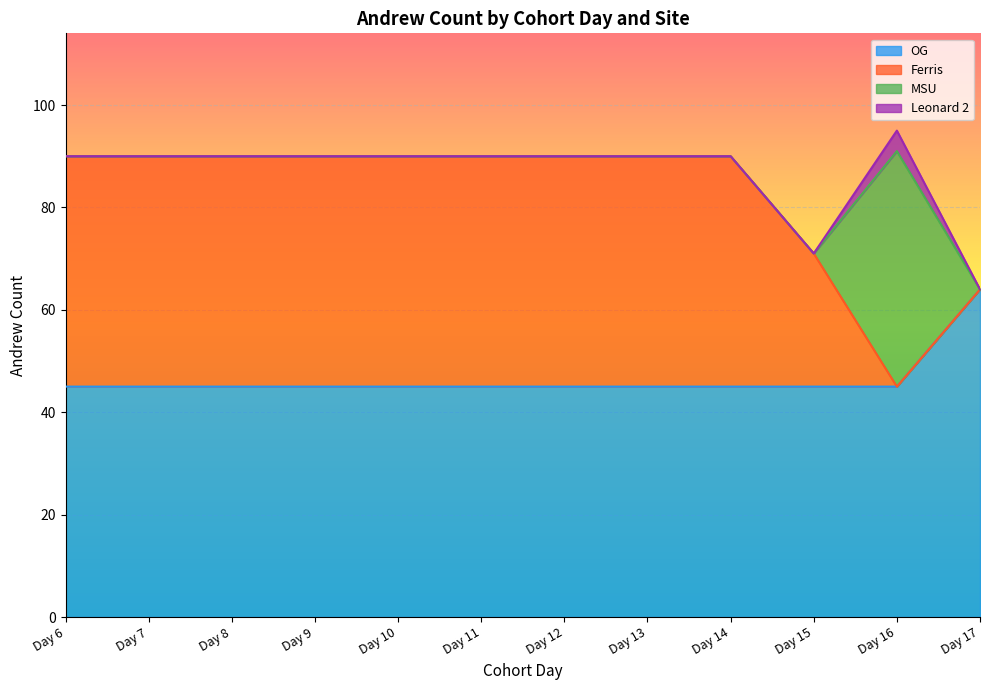

The value of MSU at Day 11 is 0. True or false?

True